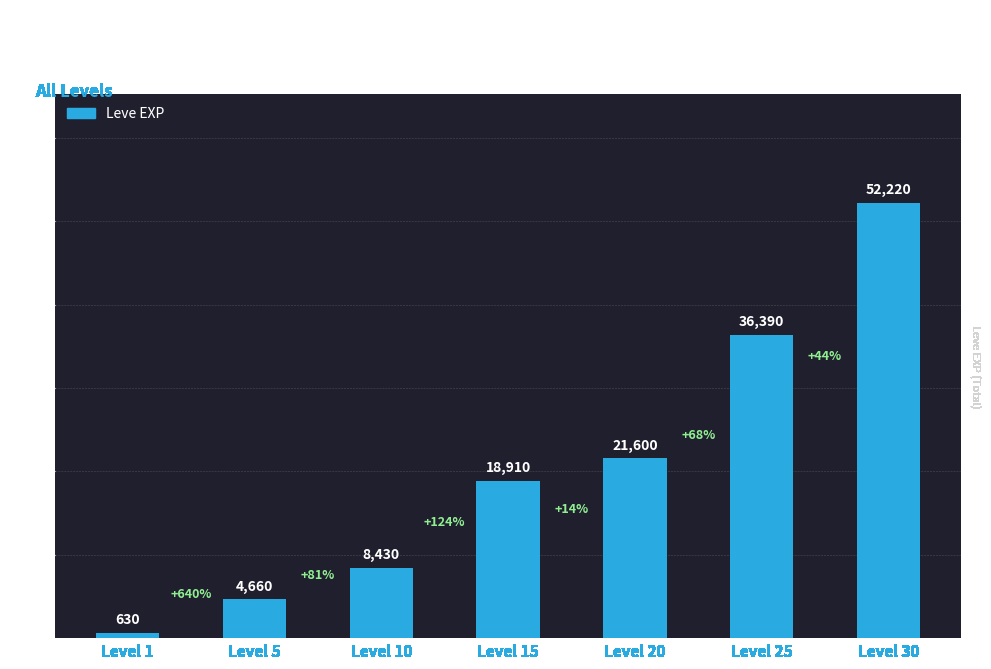

How many distinct data groups are displayed?

1